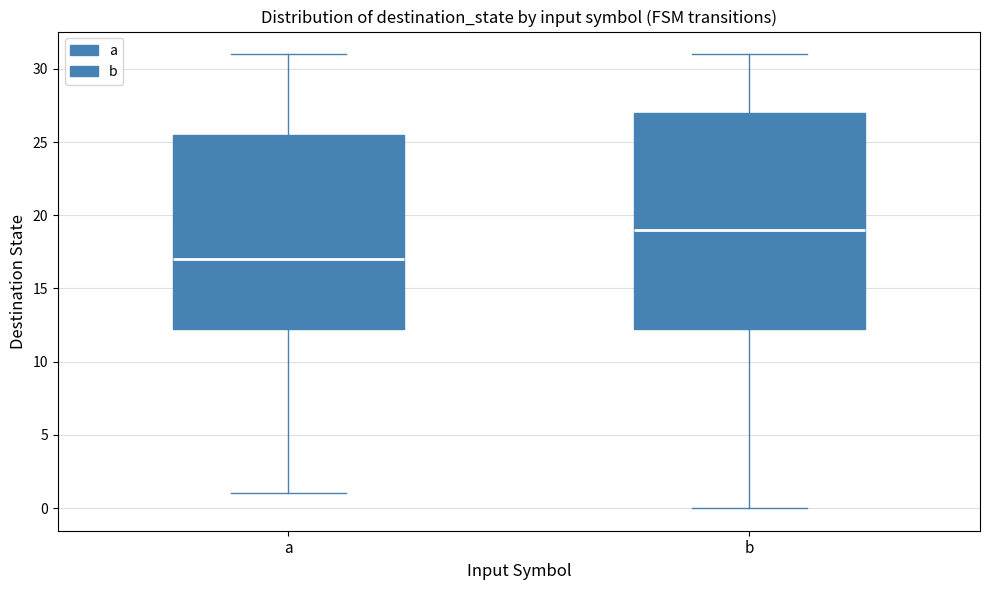

Reading left to right, read every box against the y-axis: the position of its median line, the range the box covers, and the ends of its whiskers. The values are not printed on the chart, so give them approximately, as read against the axis.

a: median 17.0, box 12.5 to 25.5, whiskers 1.0 to 31.0
b: median 19.0, box 12.5 to 27.0, whiskers 0.0 to 31.0